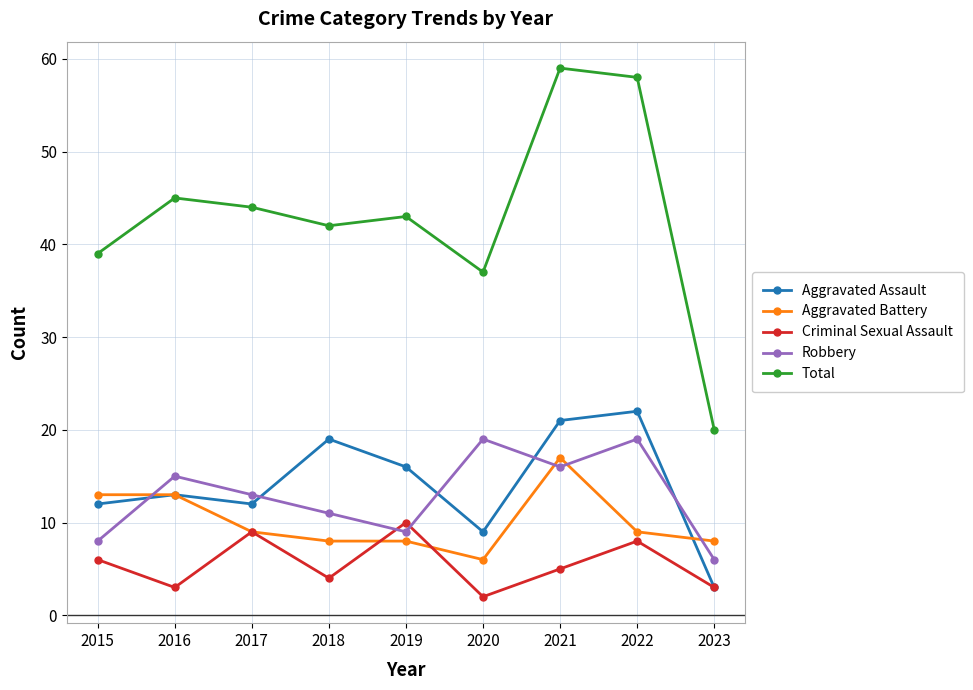

Does the chart display data point markers on the line(s)?

Yes